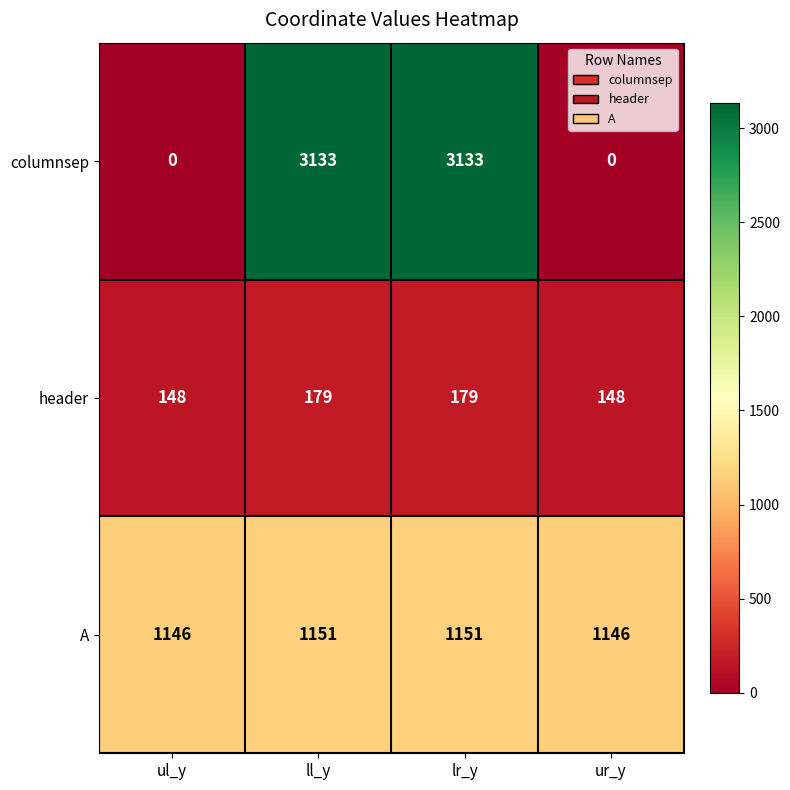

What is the difference between the maximum and minimum values in the A series?

5